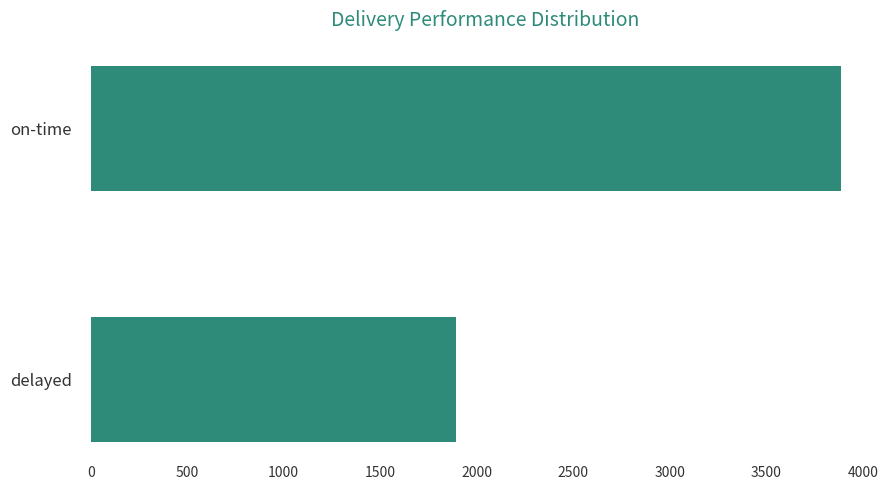

How many series are shown in this chart?

1